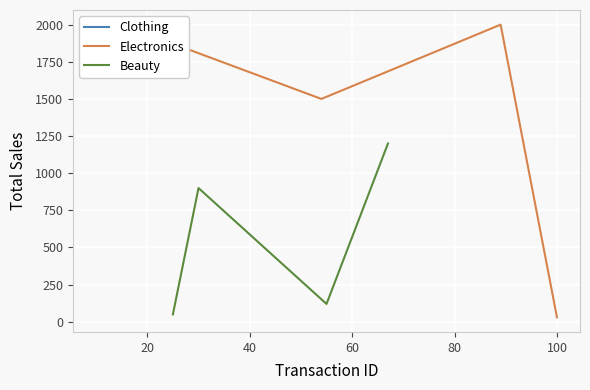

Which series has the largest range (max minus min)?

Electronics